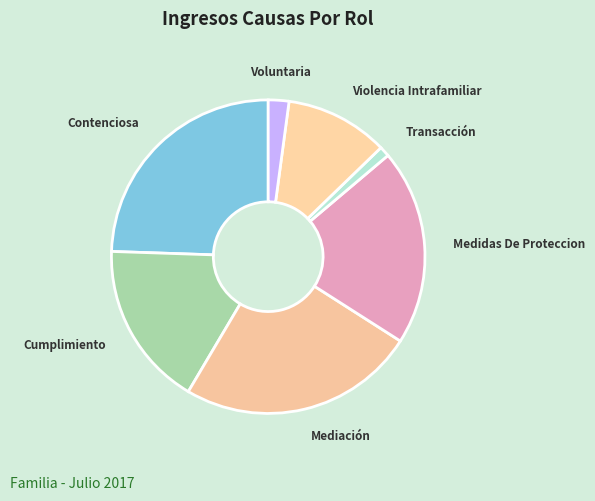

True or false: Contenciosa accounts for 19% of the total.

False